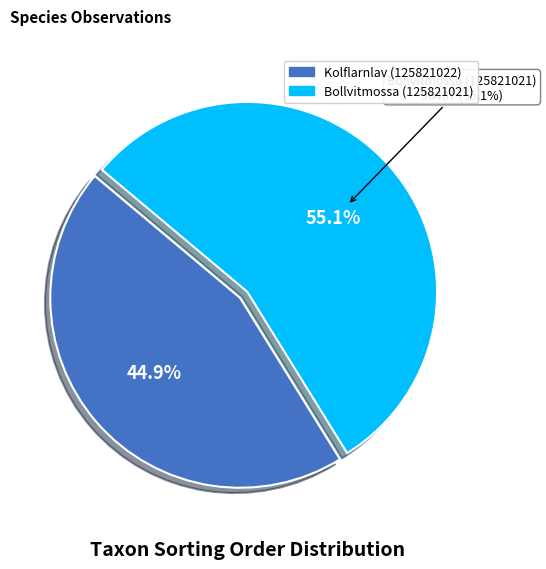

What is the ratio of the value at Bollvitmossa (125821021) to the value at Kolflarnlav (125821022)?

1.2